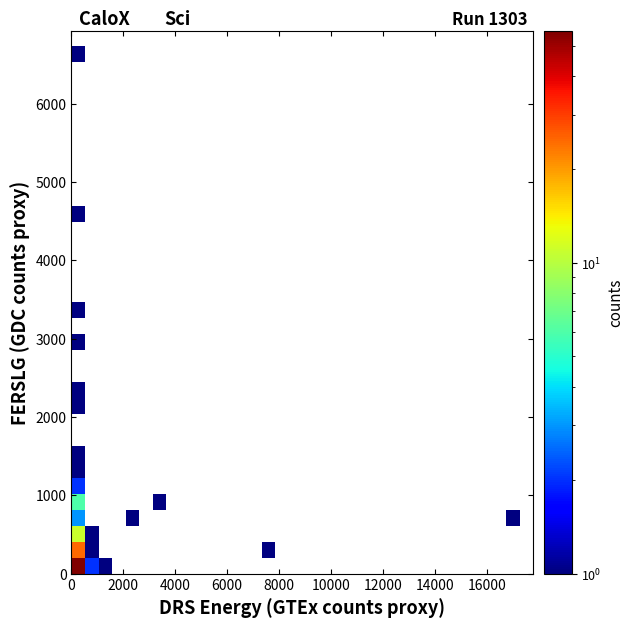

At how many categories does at least one series exceed 14?

1